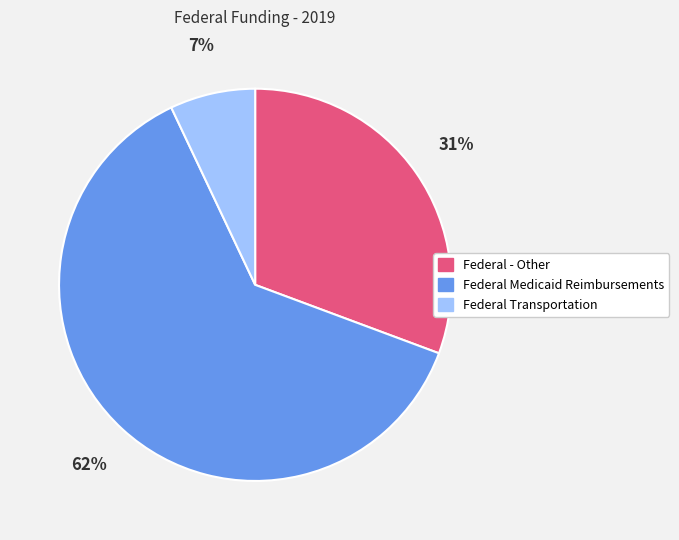

Do Federal Transportation and Federal Medicaid Reimbursements together represent more than half of the pie?

Yes